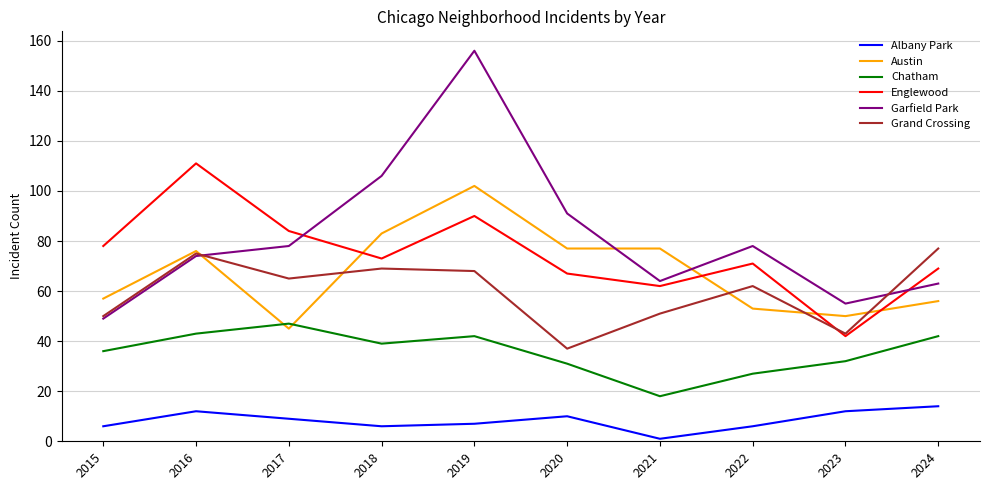

Reading right to left, list all the values displayed in this chart.

Albany Park: 2024=14	2023=12	2022=6	2021=1	2020=10	2019=7	2018=6	2017=9	2016=12	2015=6
Austin: 2024=56	2023=50	2022=53	2021=77	2020=77	2019=102	2018=83	2017=45	2016=76	2015=57
Chatham: 2024=42	2023=32	2022=27	2021=18	2020=31	2019=42	2018=39	2017=47	2016=43	2015=36
Englewood: 2024=69	2023=42	2022=71	2021=62	2020=67	2019=90	2018=73	2017=84	2016=111	2015=78
Garfield Park: 2024=63	2023=55	2022=78	2021=64	2020=91	2019=156	2018=106	2017=78	2016=74	2015=49
Grand Crossing: 2024=77	2023=43	2022=62	2021=51	2020=37	2019=68	2018=69	2017=65	2016=75	2015=50